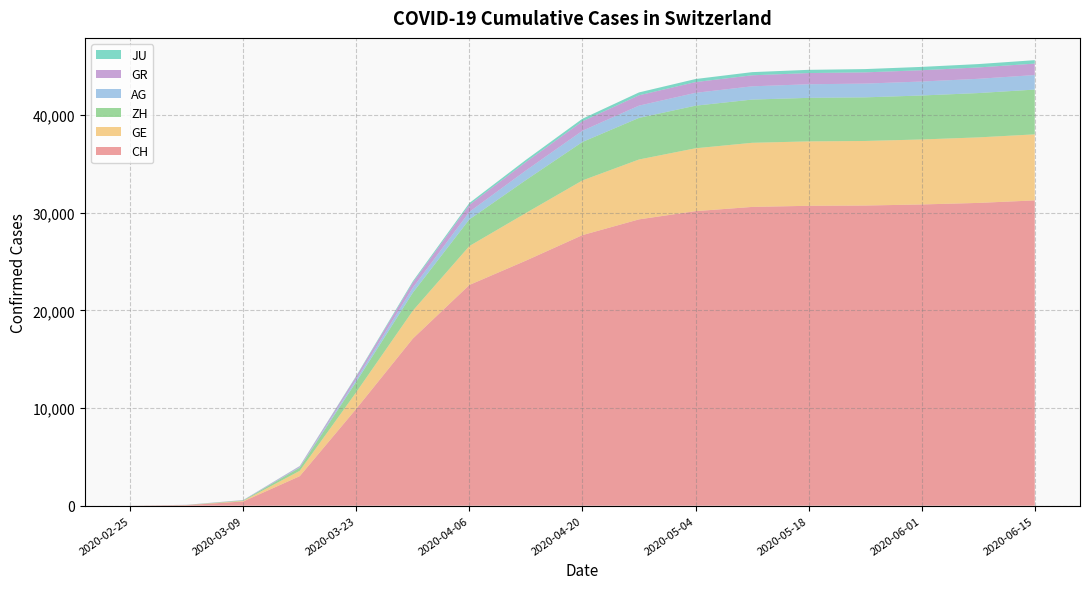

Reading right to left, what are all the values shown in this chart?

CH: 2020-06-15=31266	2020-06-08=31008	2020-06-01=30850	2020-05-25=30740	2020-05-18=30714	2020-05-11=30597	2020-05-04=30165	2020-04-27=29322	2020-04-20=27710	2020-04-13=25098	2020-04-06=22605	2020-03-30=17113	2020-03-23=9926	2020-03-16=3024	2020-03-09=432	2020-03-02=56	2020-02-25=0
GE: 2020-06-15=6763	2020-06-08=6709	2020-06-01=6655	2020-05-25=6612	2020-05-18=6596	2020-05-11=6567	2020-05-04=6438	2020-04-27=6132	2020-04-20=5601	2020-04-13=4876	2020-04-06=3985	2020-03-30=2855	2020-03-23=1703	2020-03-16=549	2020-03-09=59	2020-03-02=10	2020-02-25=0
ZH: 2020-06-15=4585	2020-06-08=4541	2020-06-01=4504	2020-05-25=4466	2020-05-18=4457	2020-05-11=4427	2020-05-04=4363	2020-04-27=4261	2020-04-20=3939	2020-04-13=3376	2020-04-06=2733	2020-03-30=1848	2020-03-23=1067	2020-03-16=326	2020-03-09=49	2020-03-02=10	2020-02-25=0
AG: 2020-06-15=1490	2020-06-08=1459	2020-06-01=1431	2020-05-25=1409	2020-05-18=1394	2020-05-11=1358	2020-05-04=1316	2020-04-27=1257	2020-04-20=1149	2020-04-13=980	2020-04-06=769	2020-03-30=506	2020-03-23=245	2020-03-16=56	2020-03-09=15	2020-03-02=7	2020-02-25=0
GR: 2020-06-15=1172	2020-06-08=1163	2020-06-01=1157	2020-05-25=1151	2020-05-18=1145	2020-05-11=1128	2020-05-04=1101	2020-04-27=1057	2020-04-20=965	2020-04-13=858	2020-04-06=720	2020-03-30=535	2020-03-23=300	2020-03-16=84	2020-03-09=18	2020-03-02=9	2020-02-25=0
JU: 2020-06-15=351	2020-06-08=346	2020-06-01=341	2020-05-25=336	2020-05-18=331	2020-05-11=324	2020-05-04=313	2020-04-27=295	2020-04-20=267	2020-04-13=227	2020-04-06=185	2020-03-30=128	2020-03-23=69	2020-03-16=25	2020-03-09=7	2020-03-02=1	2020-02-25=0